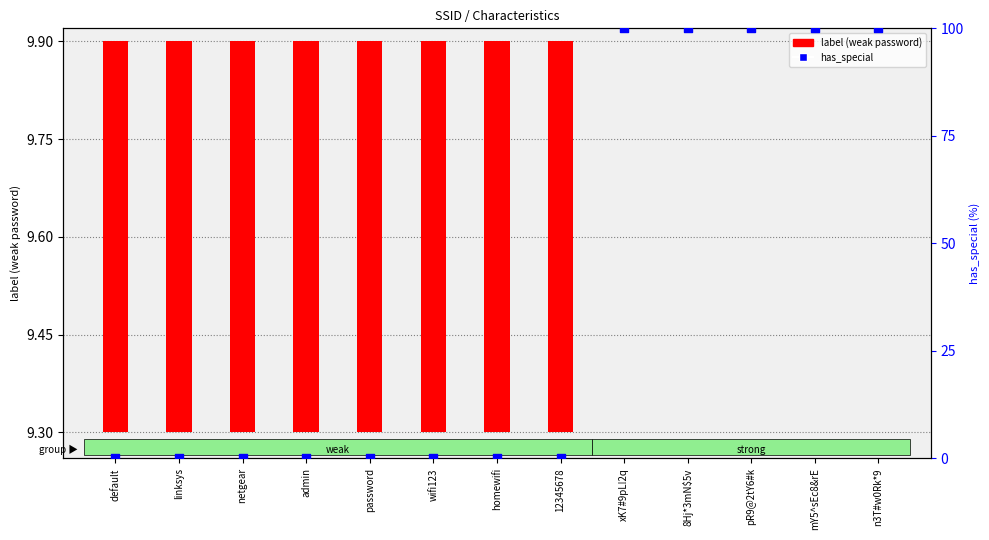

Which series reaches the maximum Y coordinate?

has_special (percentile)